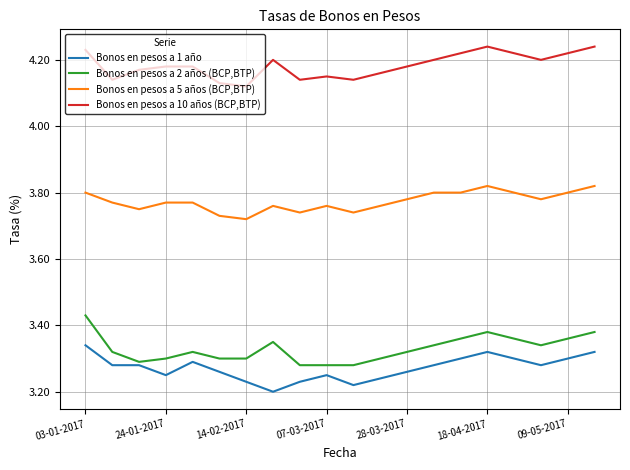

Which series has the largest total across all categories?

Bonos en pesos a 10 años (BCP,BTP)